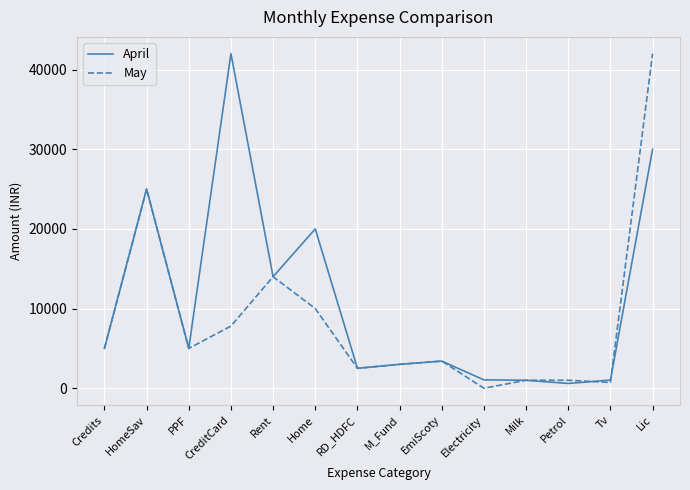

At which label is May closest to 21000?

HomeSav